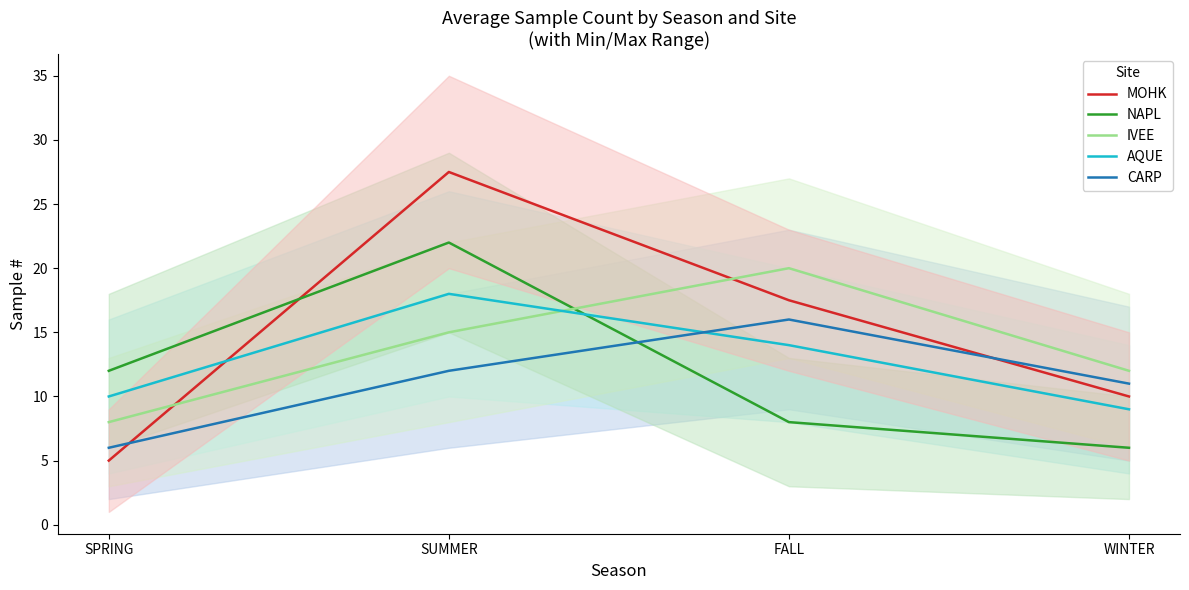

List the series in order of their overall mean, highest first.

MOHK, IVEE, AQUE, NAPL, CARP